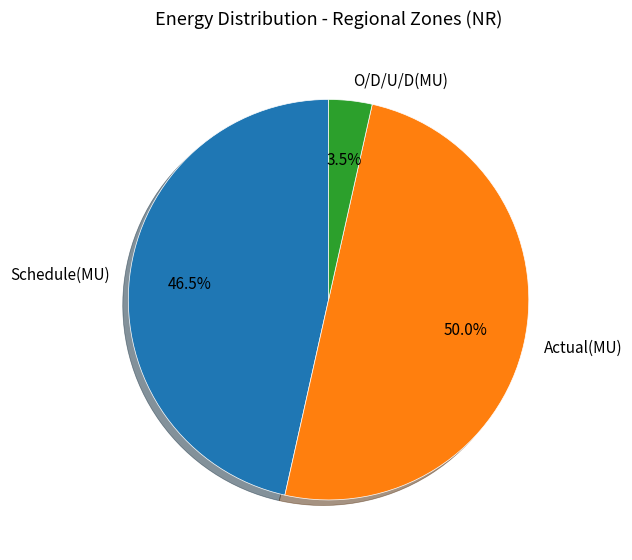

How many slices are in this pie chart?

3